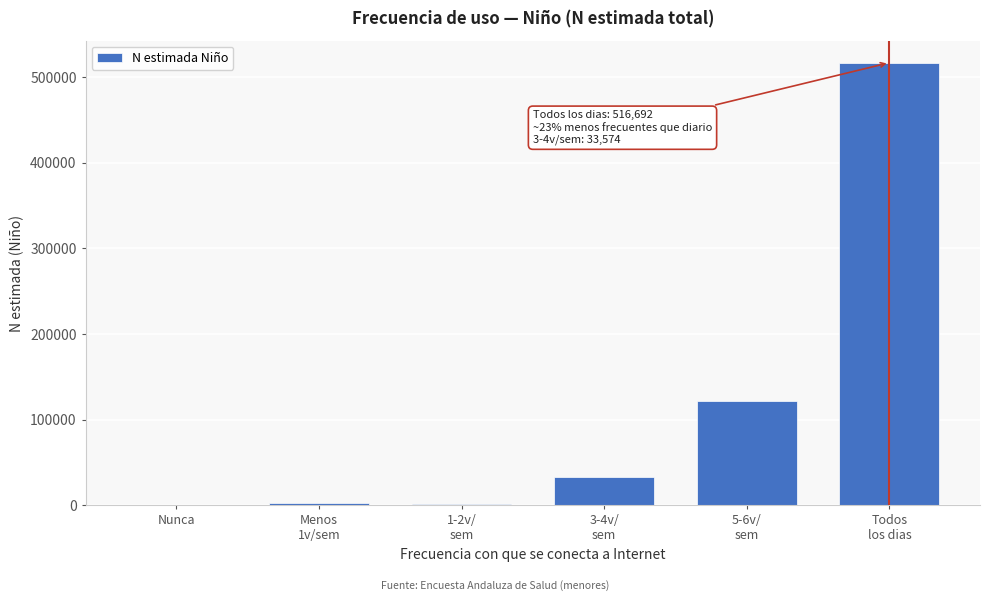

The chart shows a value of 157514 at Nunca. True or false?

False